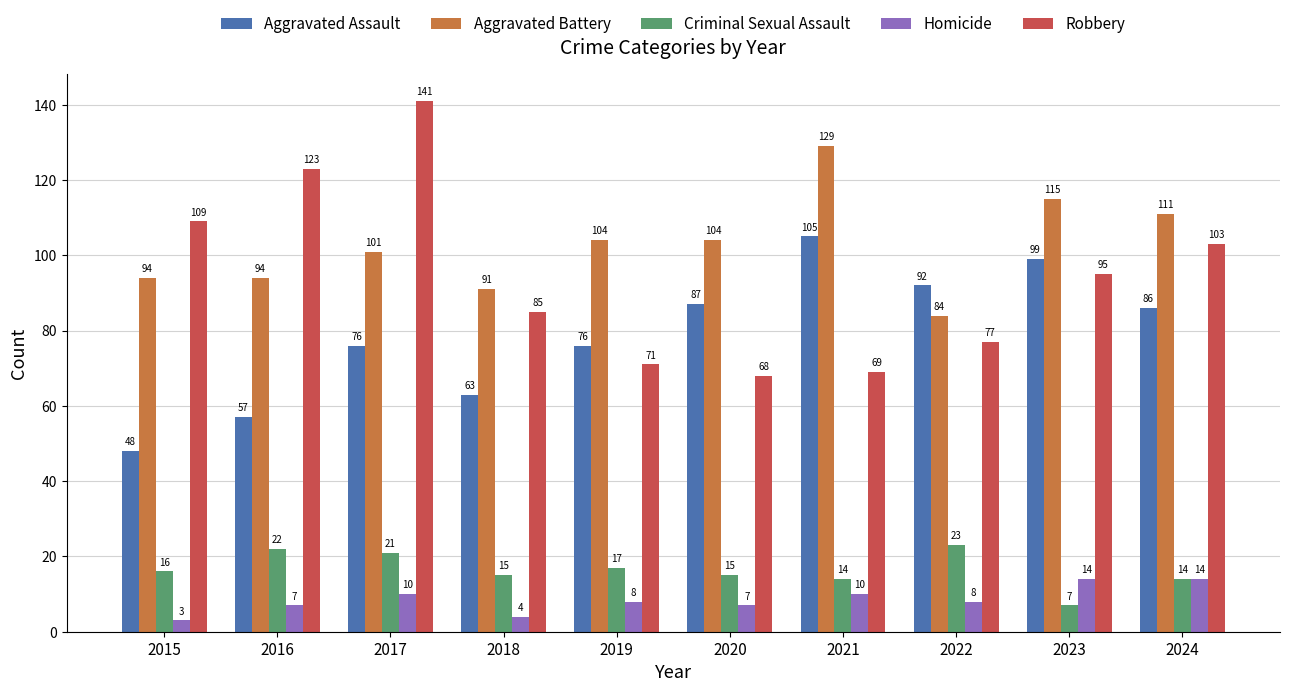

Which series has the largest range (max minus min)?

Robbery